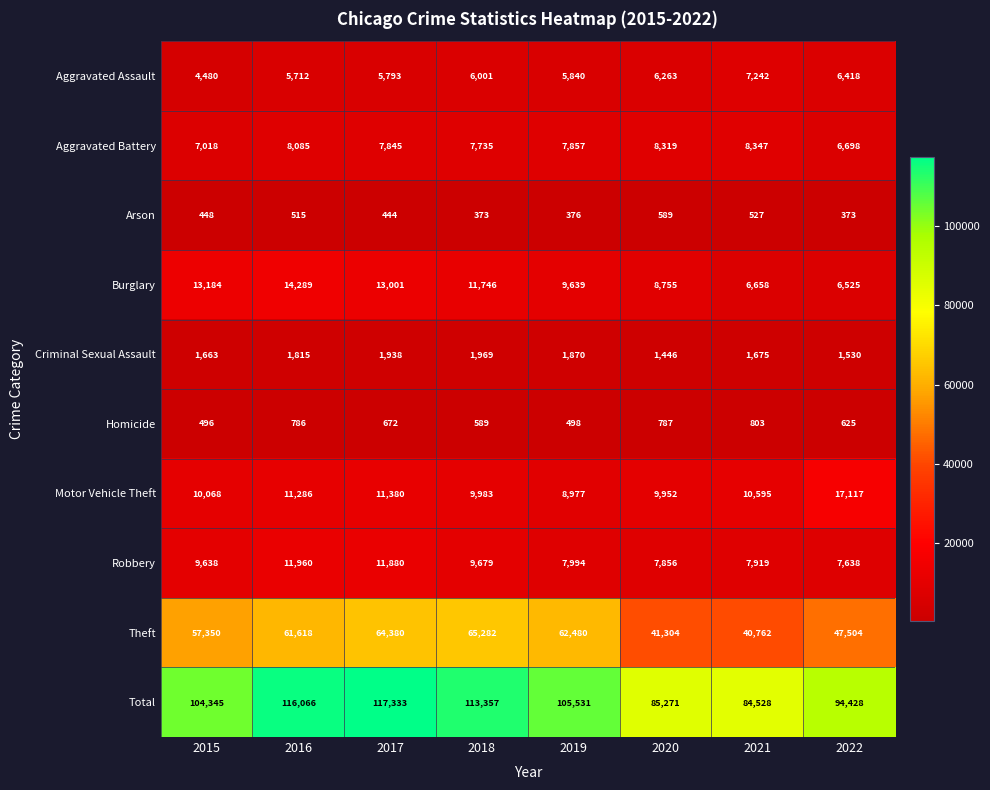

What is the spread (max minus min) of values at 2020?

84682